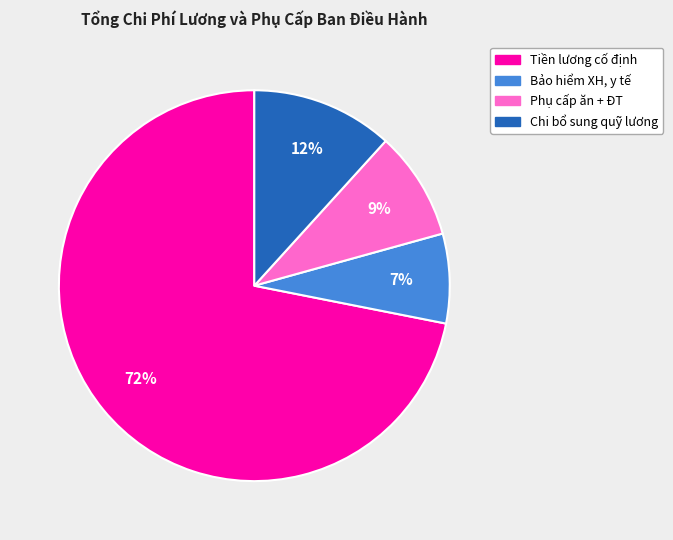

Is there any slice that represents more than half of the pie?

Yes